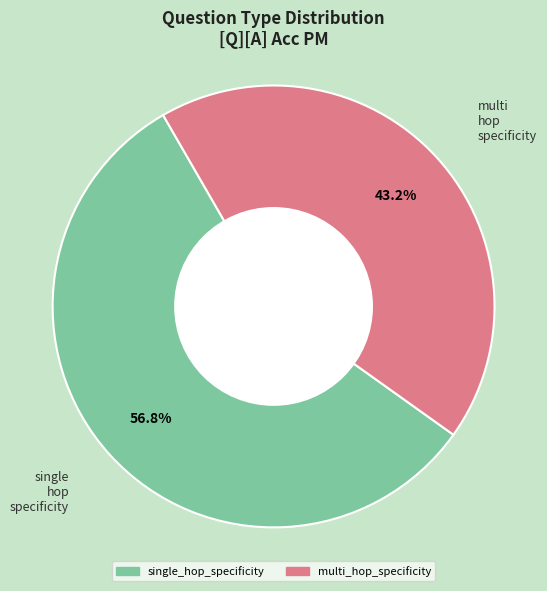

How many slices are in this pie chart?

2